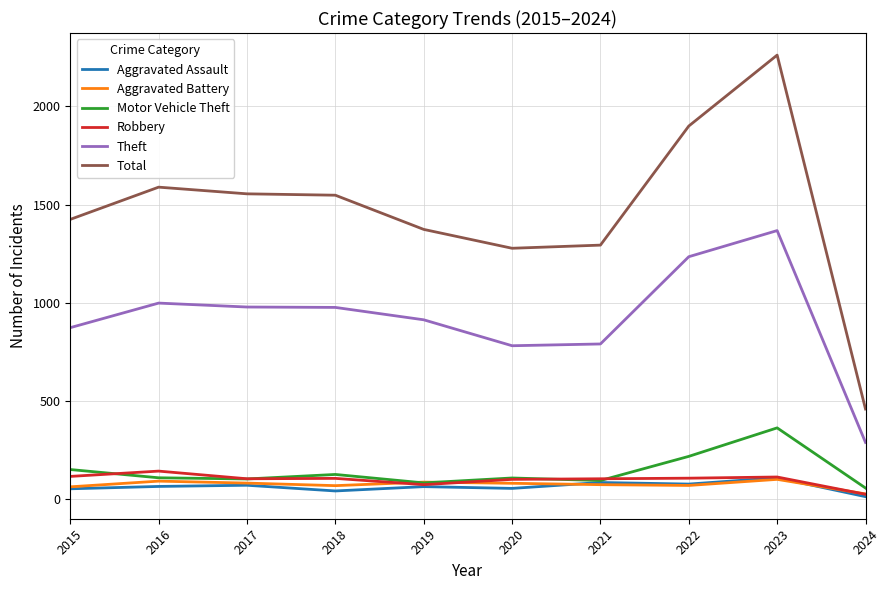

At which category is the sum across all series the highest?

2023